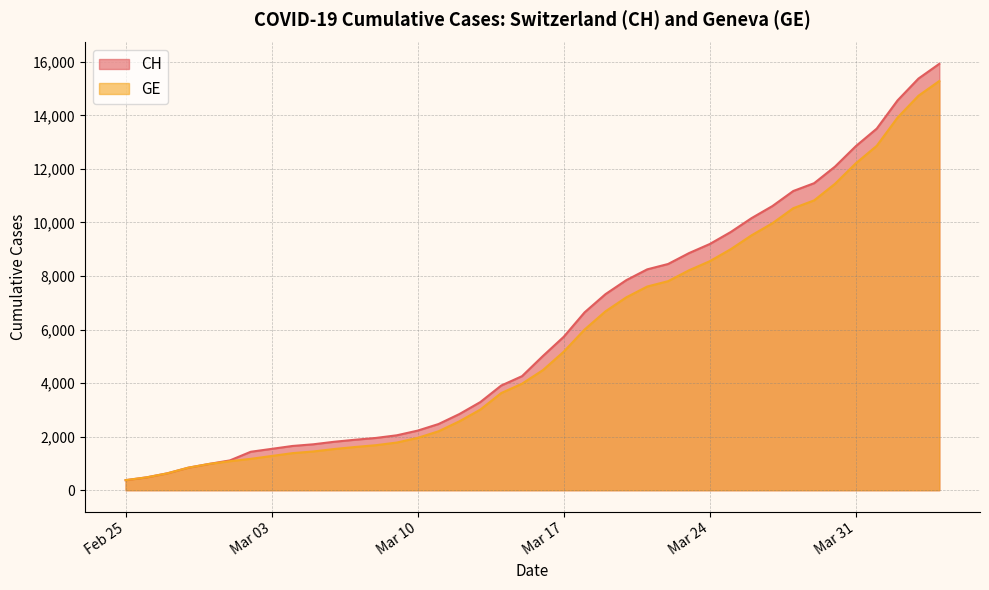

Which category has the highest value in the CH series?

2020-04-04